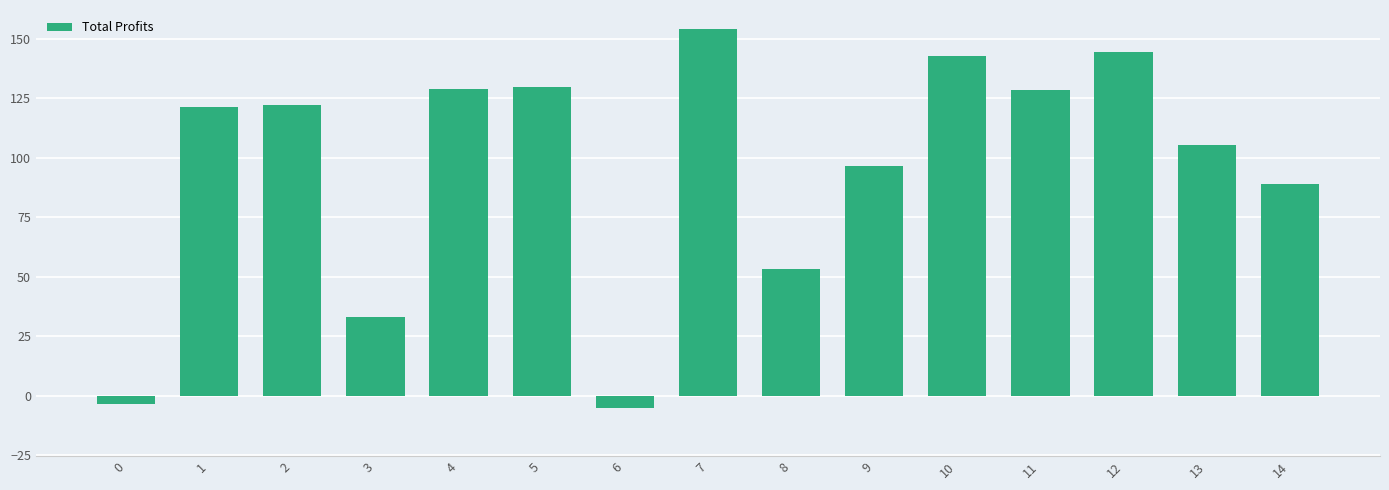

What is the value of the 10th bar from the left?

96.4